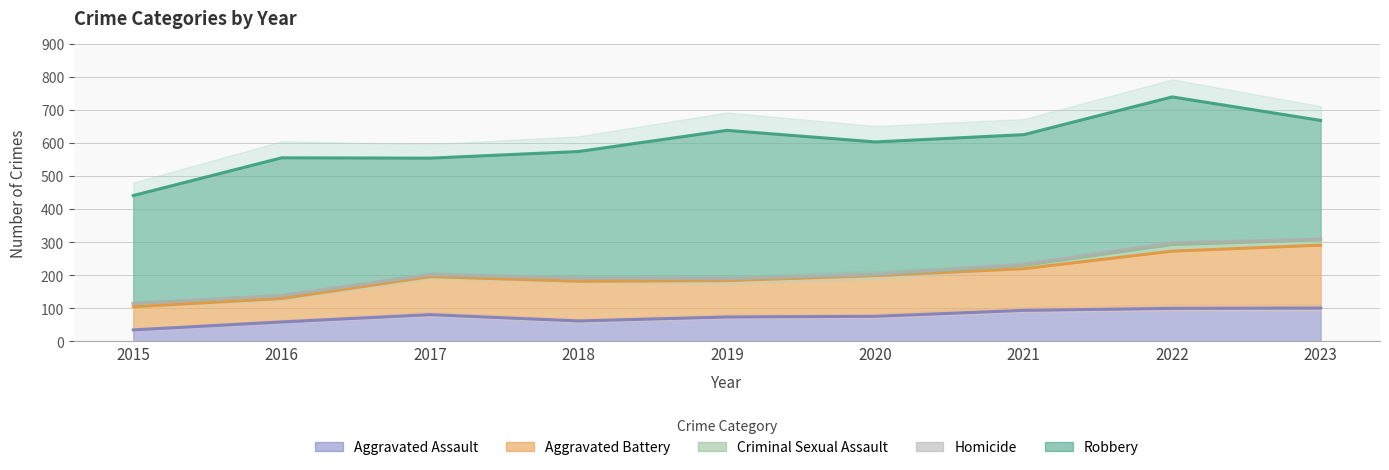

True or false: Aggravated Assault and Homicide cross at least once.

False